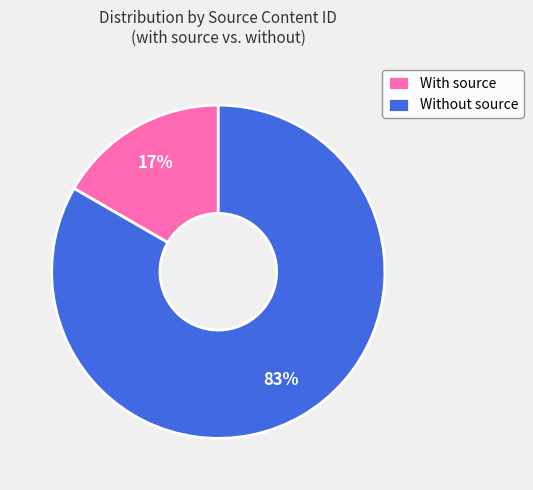

How many slices are in this pie chart?

2